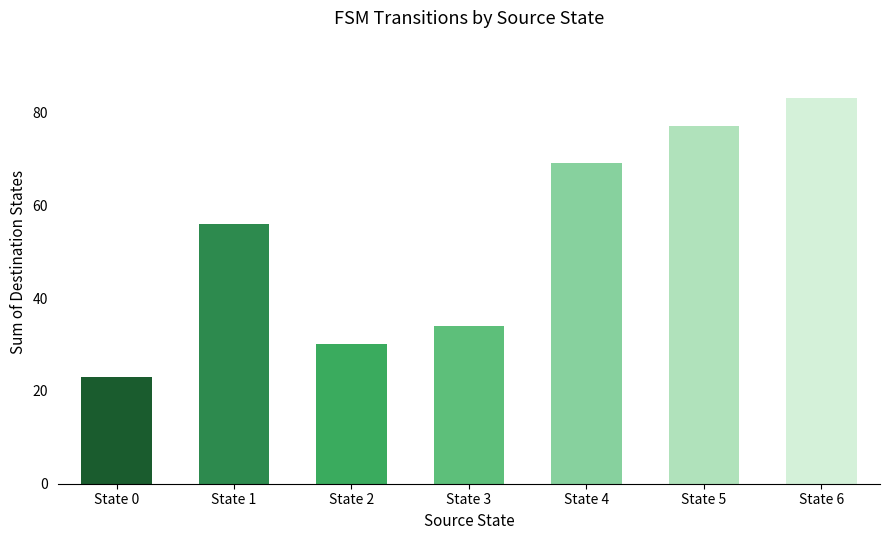

What is the maximum value shown in the chart?

83